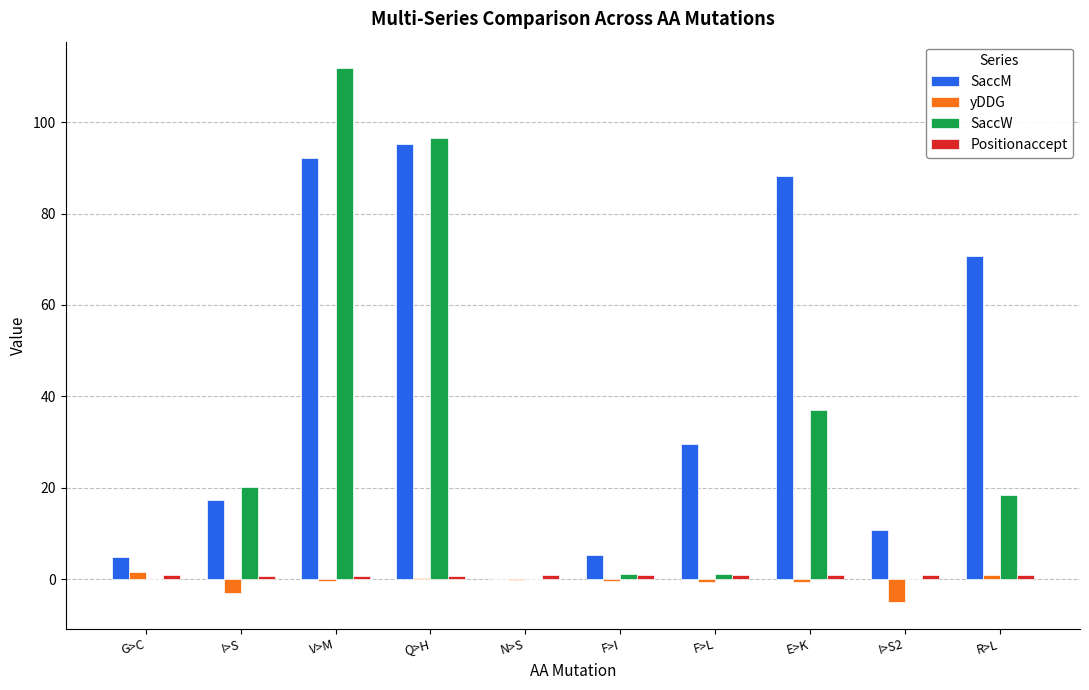

Which label corresponds to the largest value in the chart?

V>M